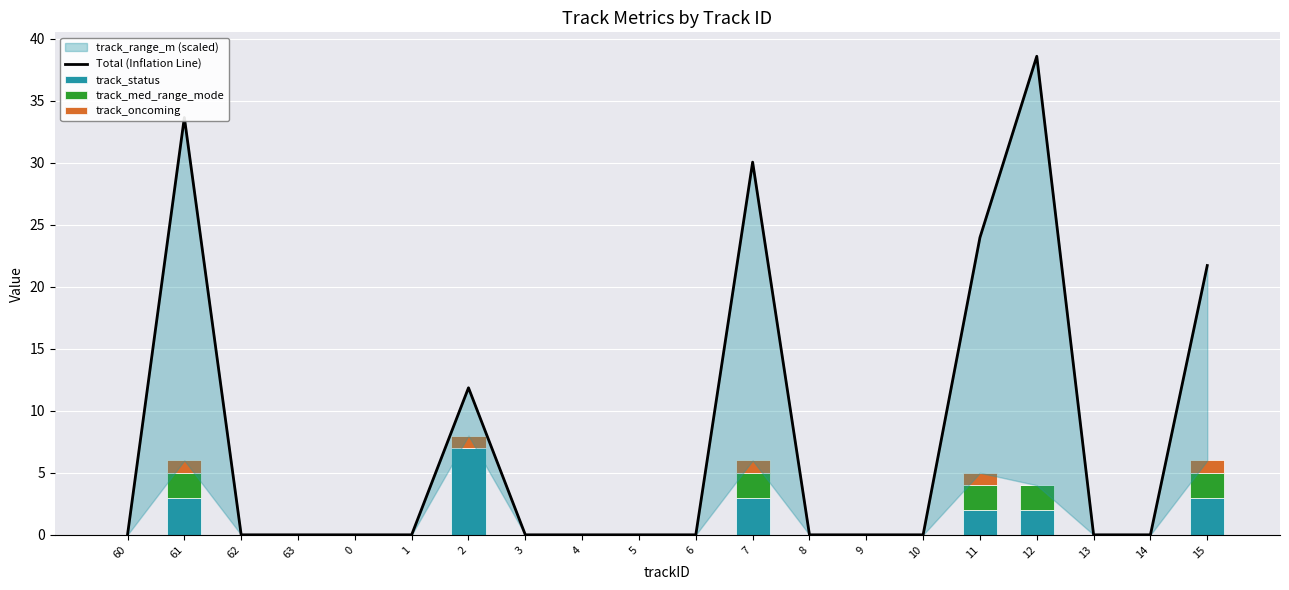

Is it true that track_oncoming equals -0.5 at 8?

False